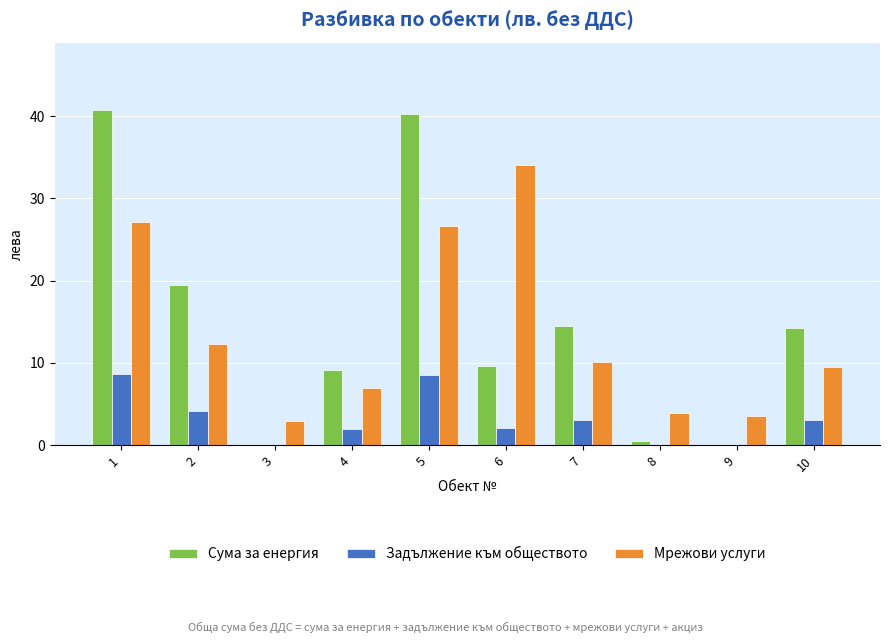

Which series has the largest range (max minus min)?

Сума за енергия